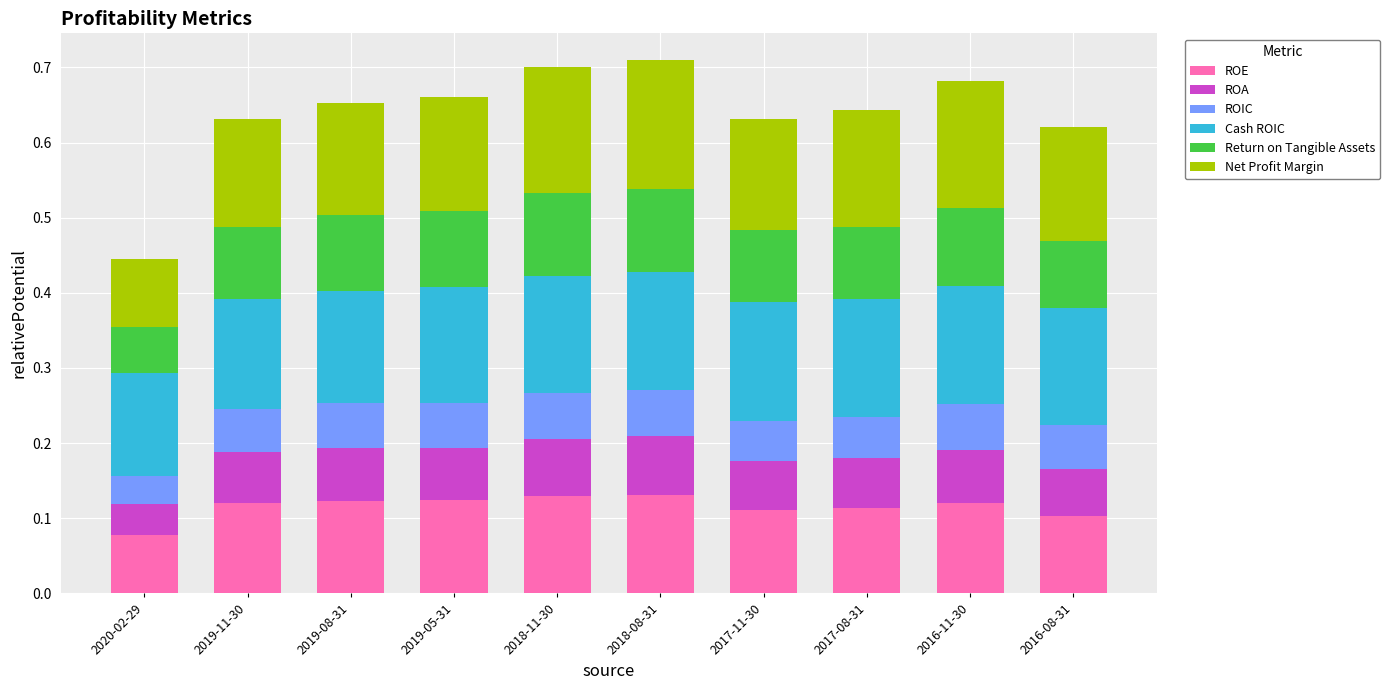

What is the total value across all series at 2016-11-30?

0.7